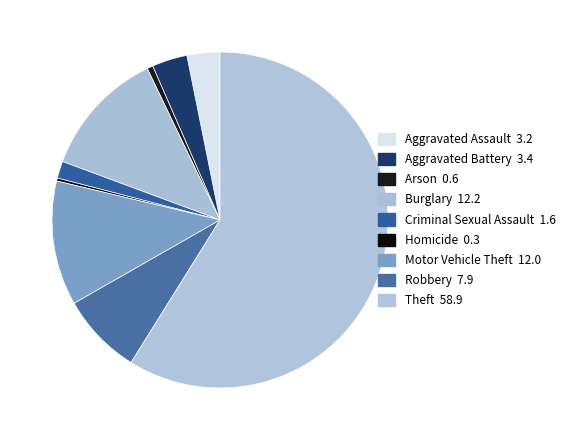

The Arson slice represents 13% of the pie. True or false?

False